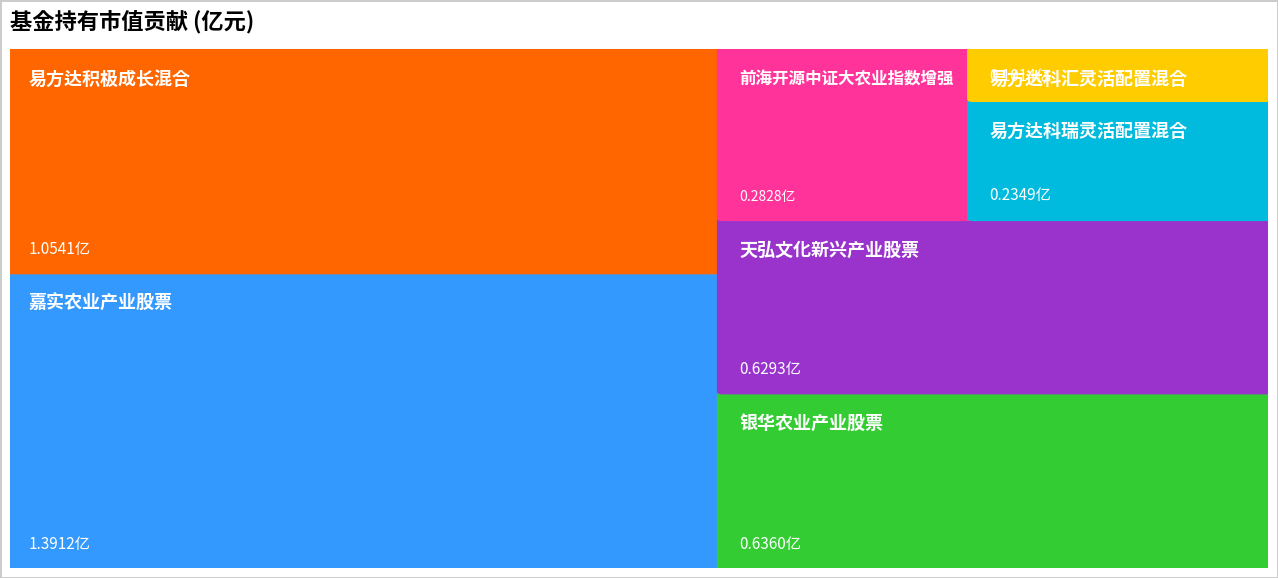

Reading left to right, what are all the values shown in this chart?

嘉实农业产业股票=1.4	易方达积极成长混合=1.1	银华农业产业股票=0.6	天弘文化新兴产业股票=0.6	前海开源中证大农业指数增强=0.3	易方达科瑞灵活配置混合=0.2	易方达科汇灵活配置混合=0.1